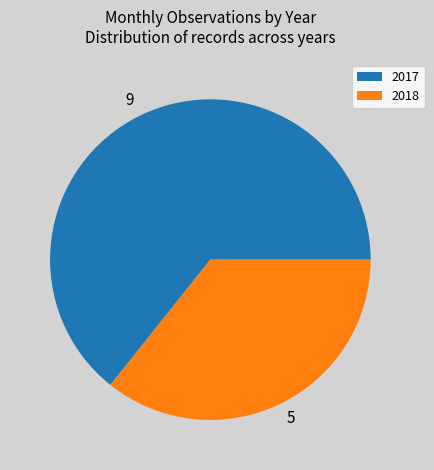

Count the number of slices in the pie.

2